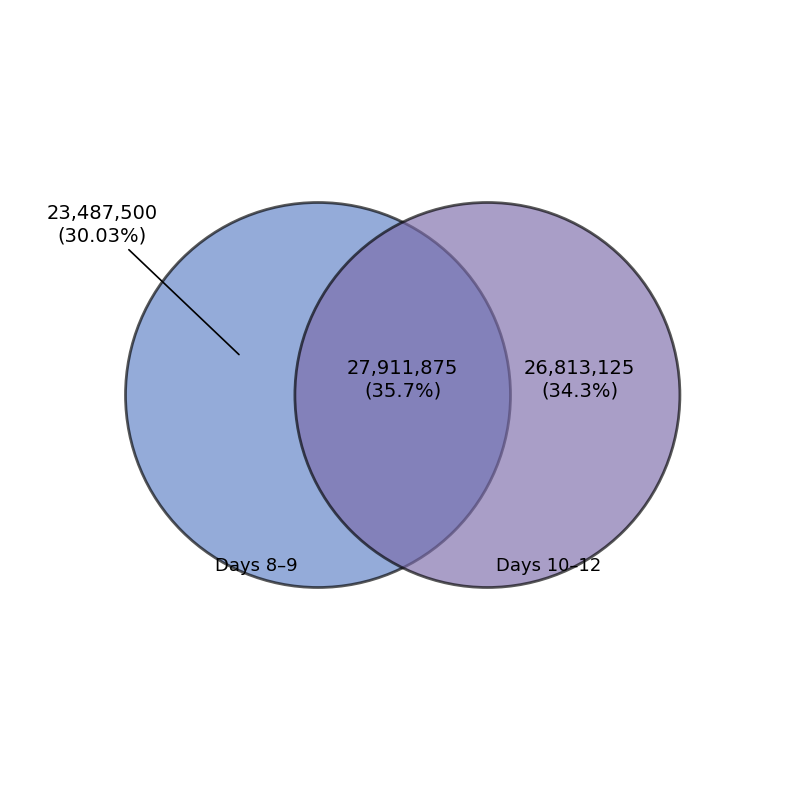

What is the change in value from 8 to 12?

+1457500